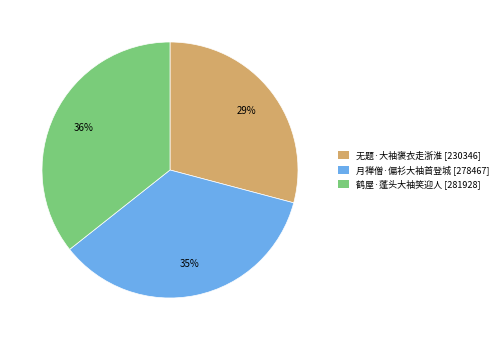

To the nearest percent, what percentage of the pie is 月禅僧·偏衫大袖首登城?

35%